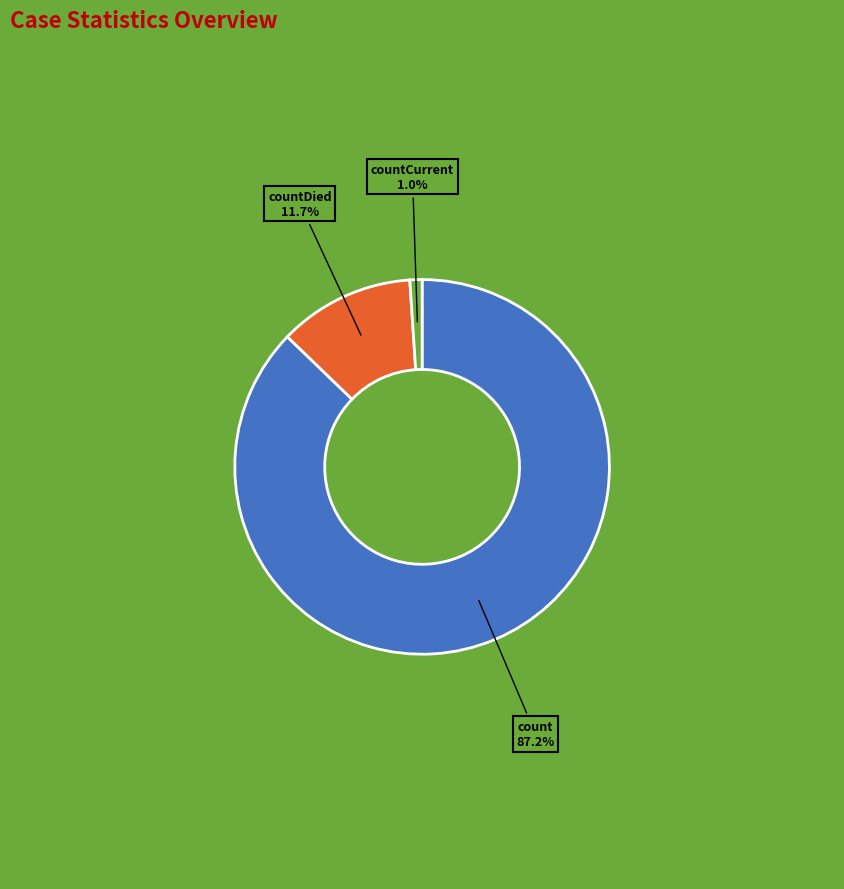

Does countCurrent account for over 50% of the chart?

No